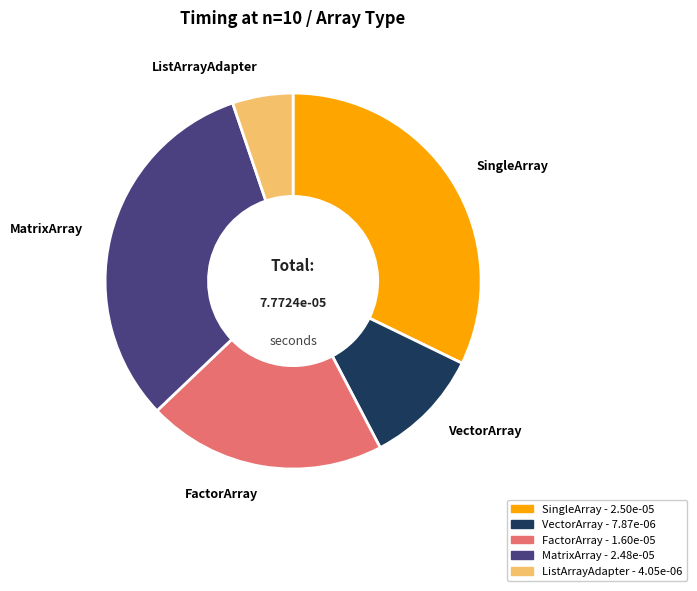

Does any single category account for the majority?

No